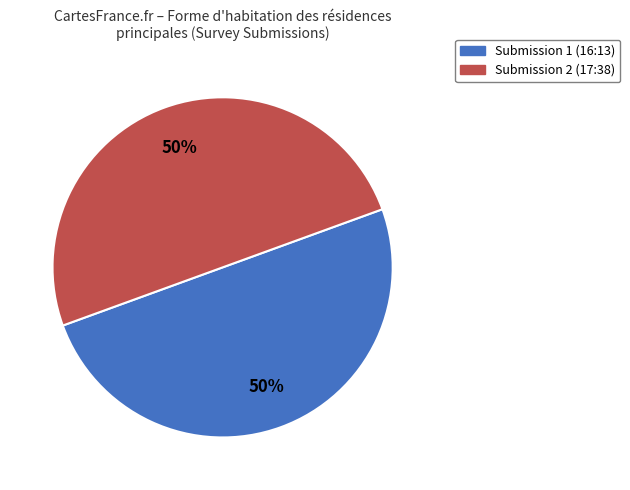

What percentage is the Submission 2 (17:38) slice, to the nearest percent?

50%